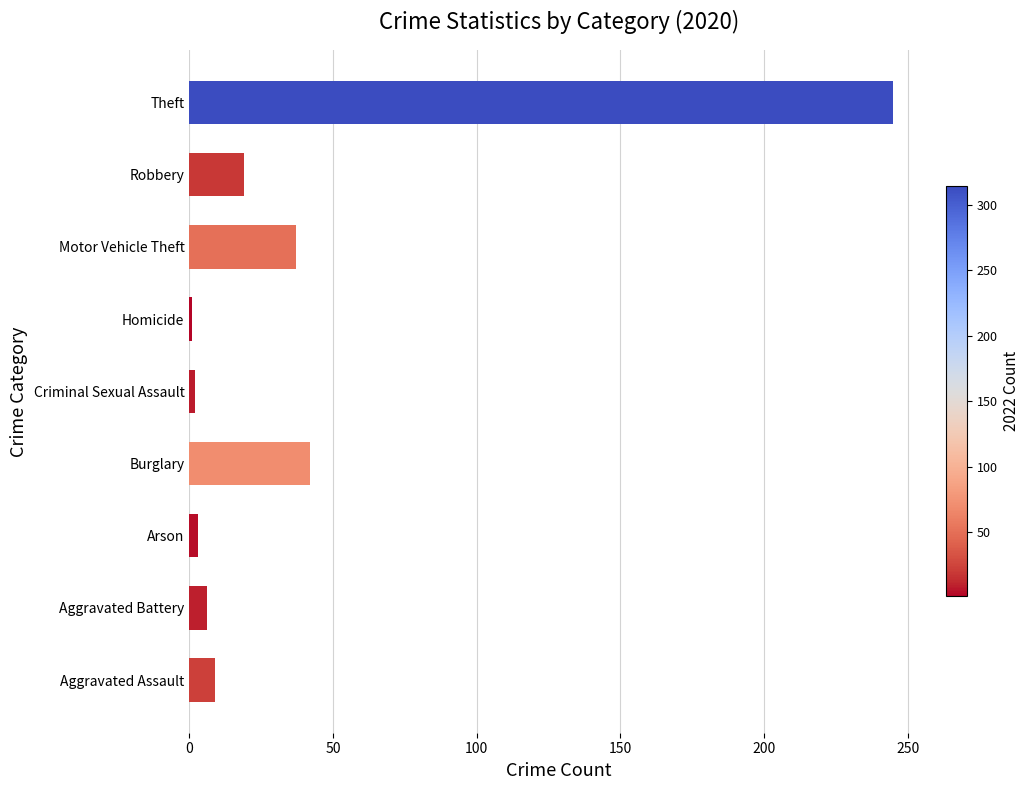

Which category has the highest value across all series?

Theft